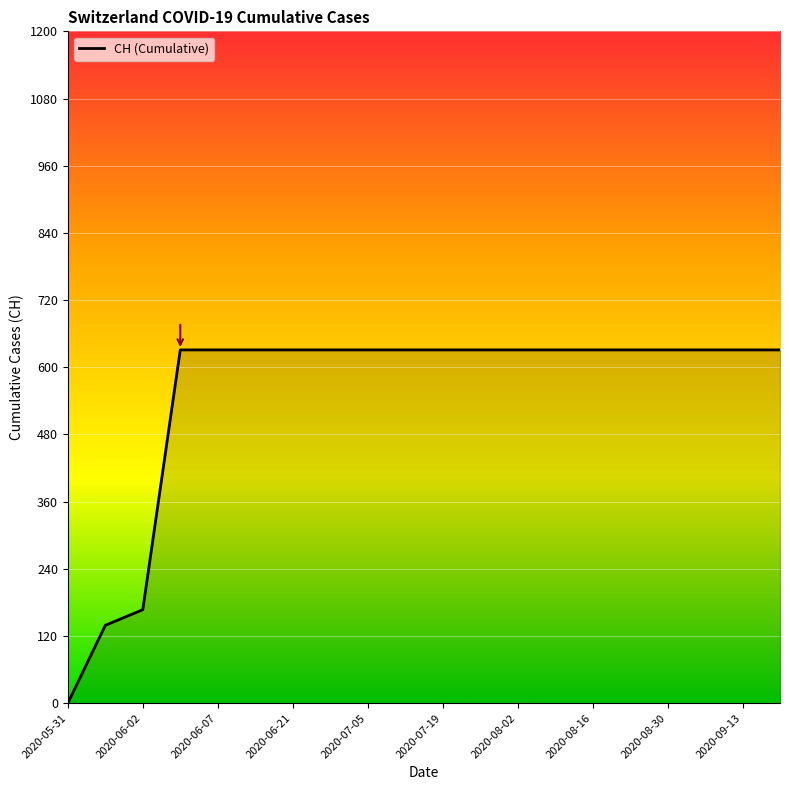

Does the chart display data point markers on the line(s)?

No